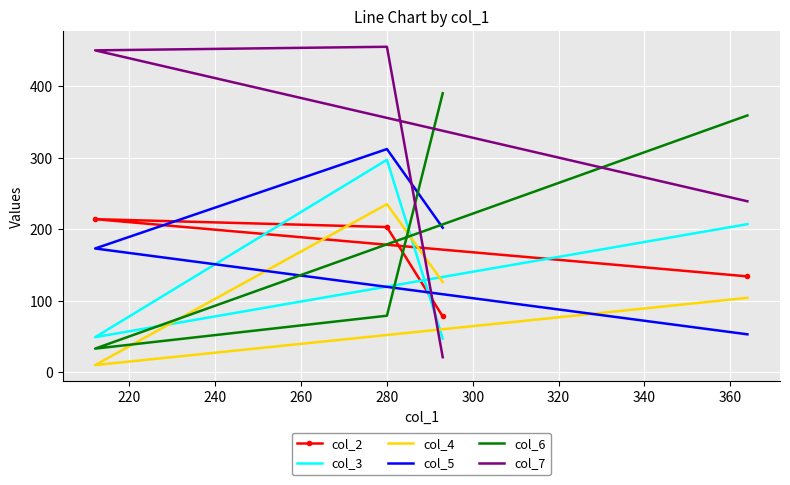

Count the number of categories in the chart.

4